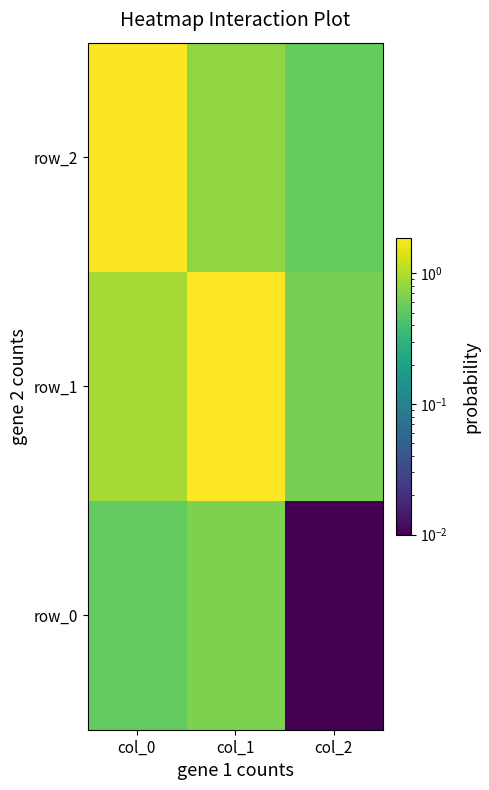

Which series has the largest range (max minus min)?

row_2